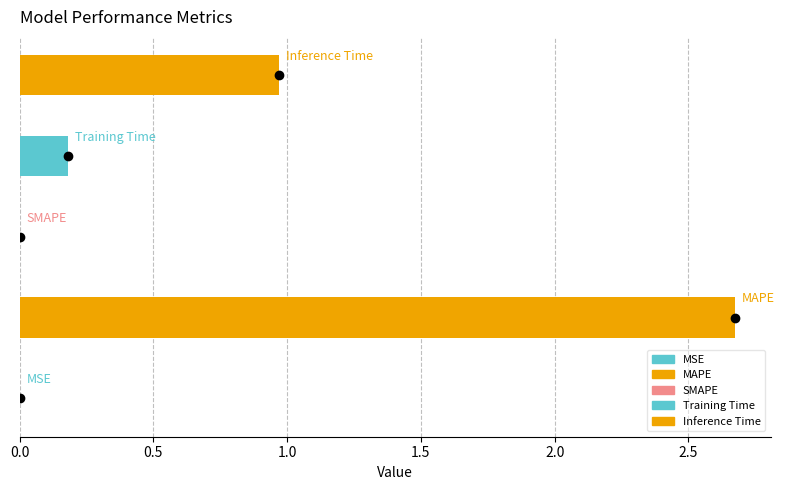

What is the difference between the maximum and minimum values?

2.7